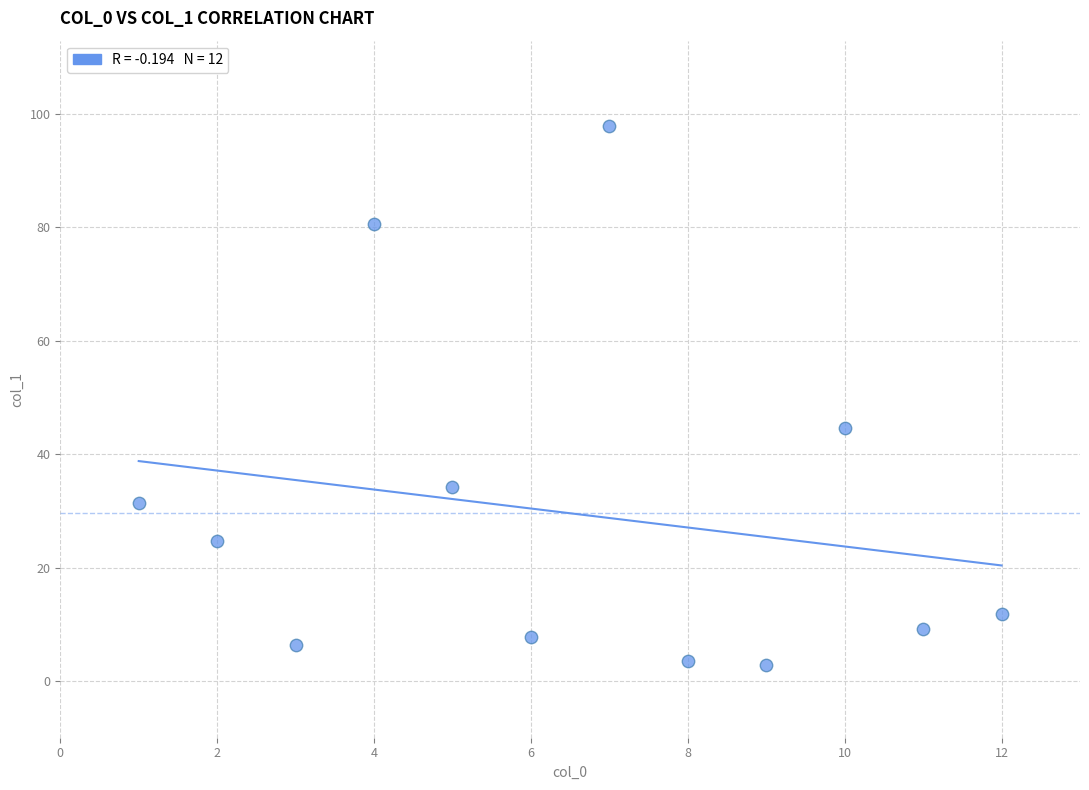

What Y value in the scatter plot is closest to 50?

44.6